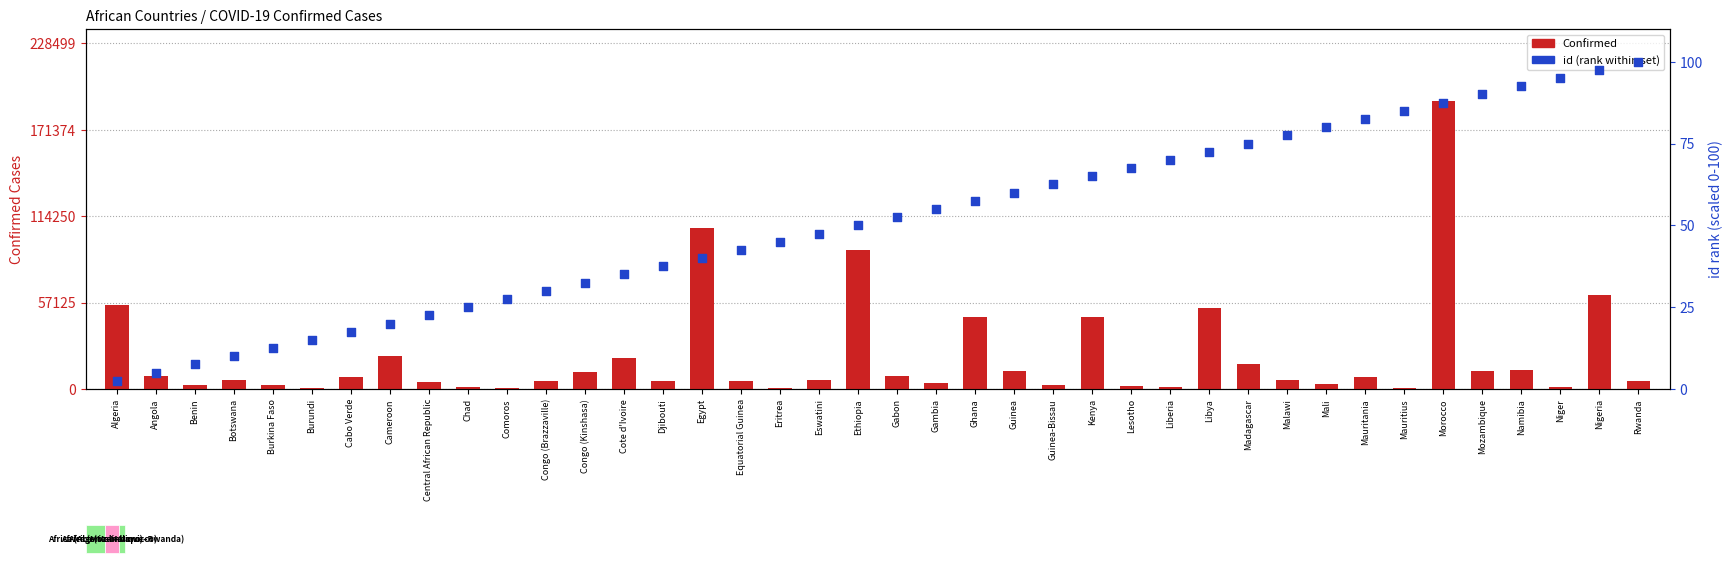

Is the value of Confirmed at Ethiopia greater than the value of id (rank) at Libya?

Yes